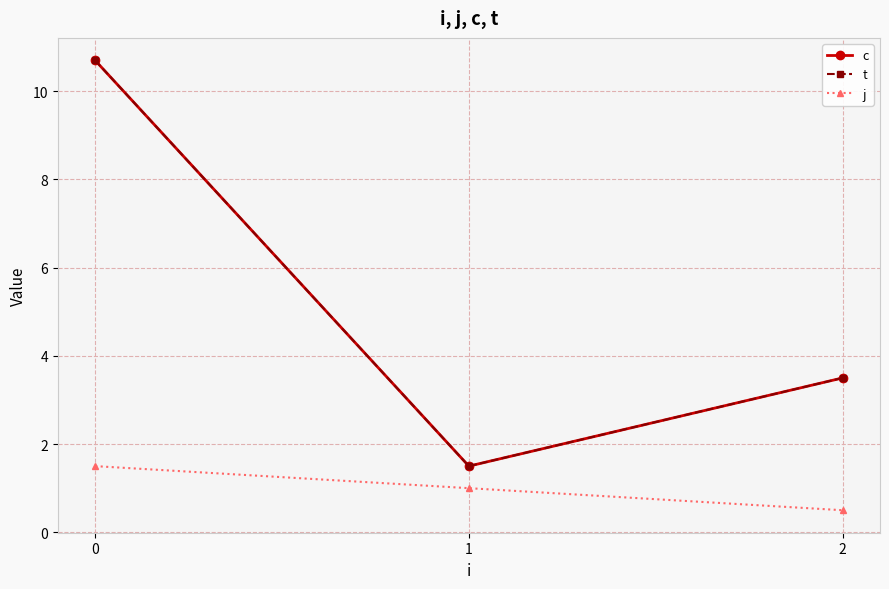

The j series shows 1.0 at 1. True or false?

True